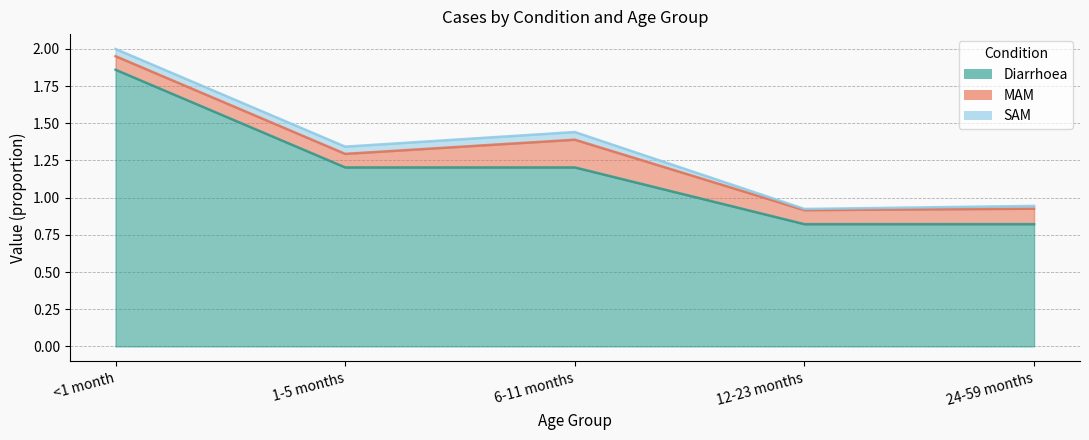

Reading left to right, what are all the values shown in this chart?

Diarrhoea: 1.9	1.2	1.2	0.8	0.8
MAM: 0.1	0.1	0.2	0.1	0.1
SAM: 0.0	0.0	0.1	0.0	0.0